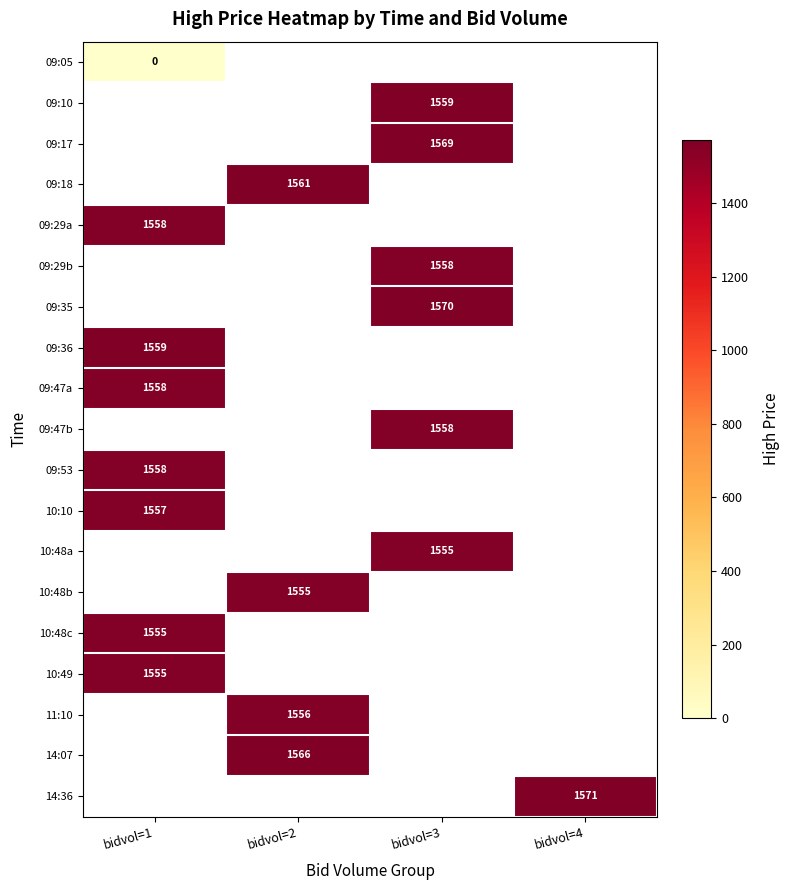

Which category has the lowest value across all series?

bidvol=1